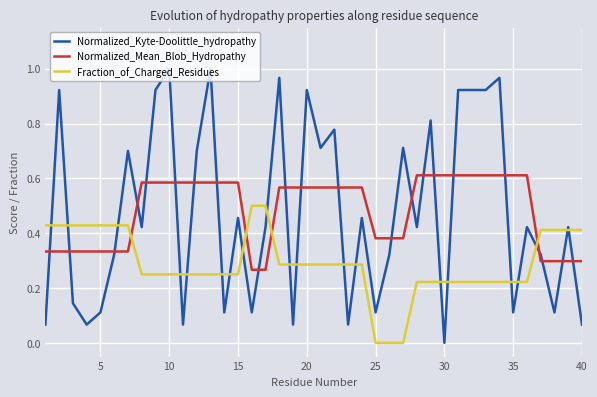

Which series has the widest spread of values?

Normalized_Kyte-Doolittle_hydropathy